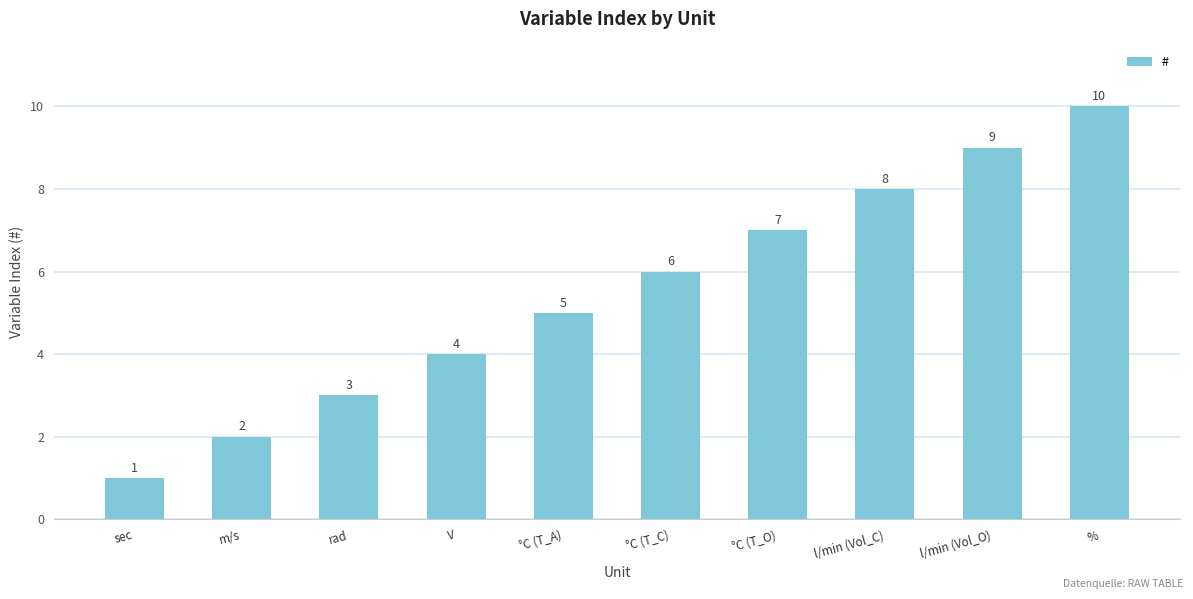

What position from the right is l/min (Vol_C)?

3